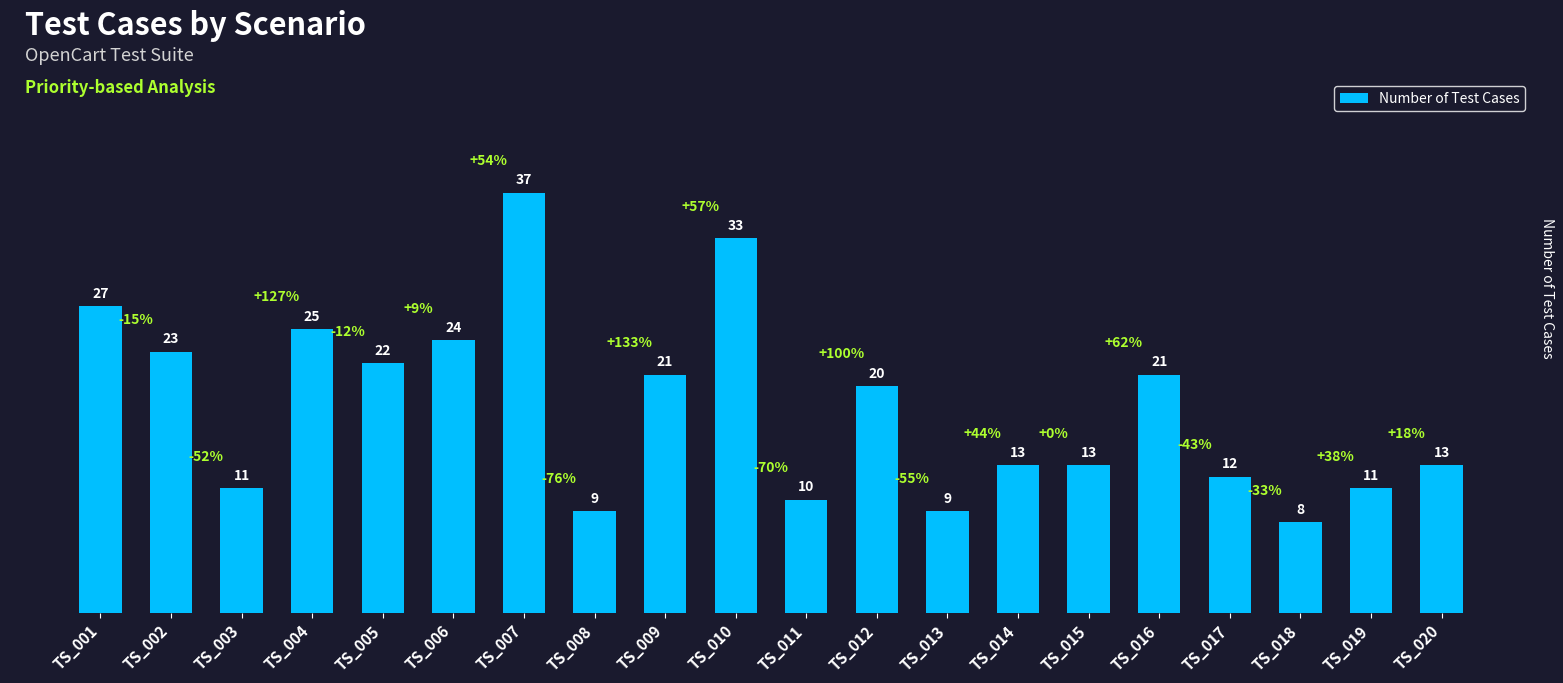

What is the sum of the values at TS_007 and TS_004?

62